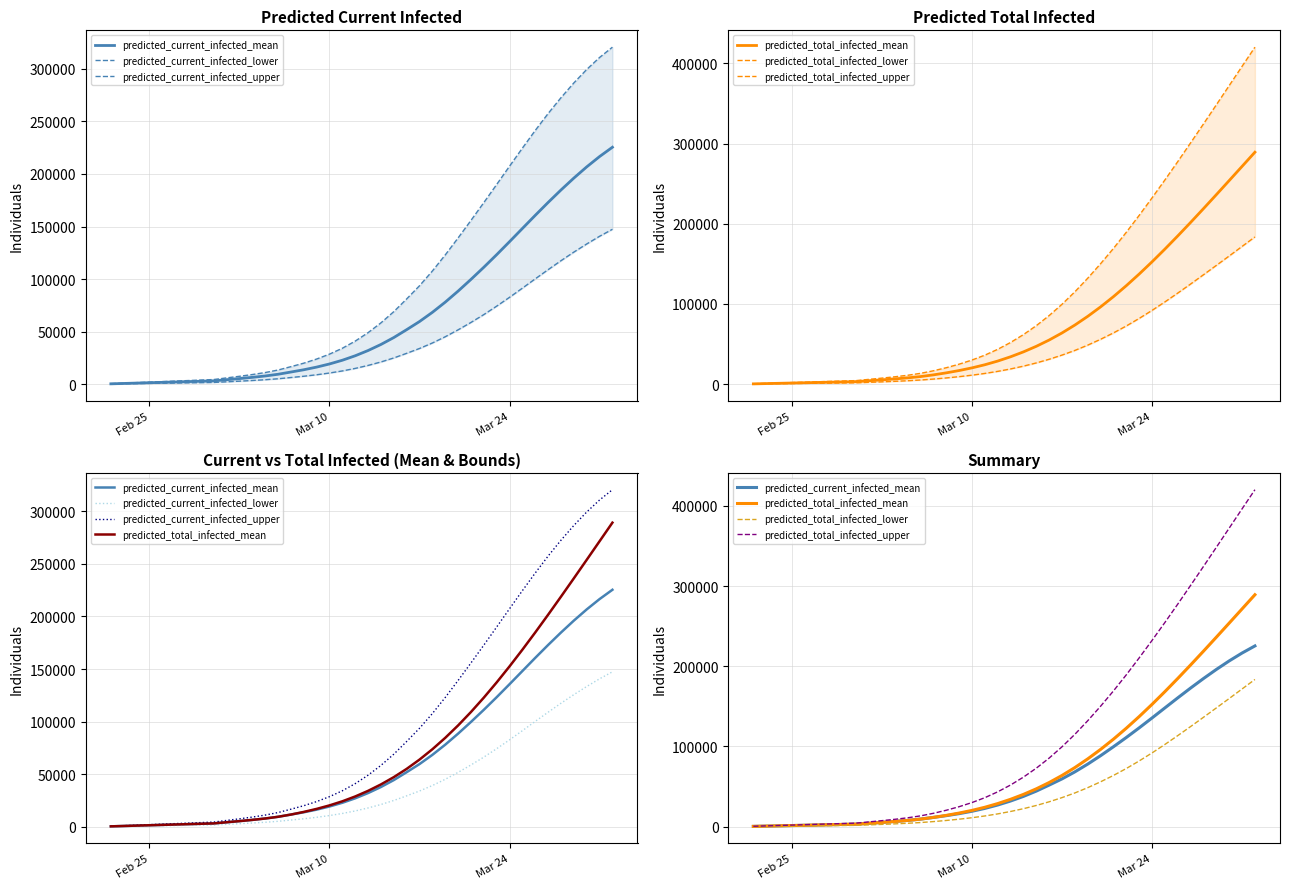

True or false: predicted_current_infected_upper and predicted_total_infected_upper cross at least once.

False